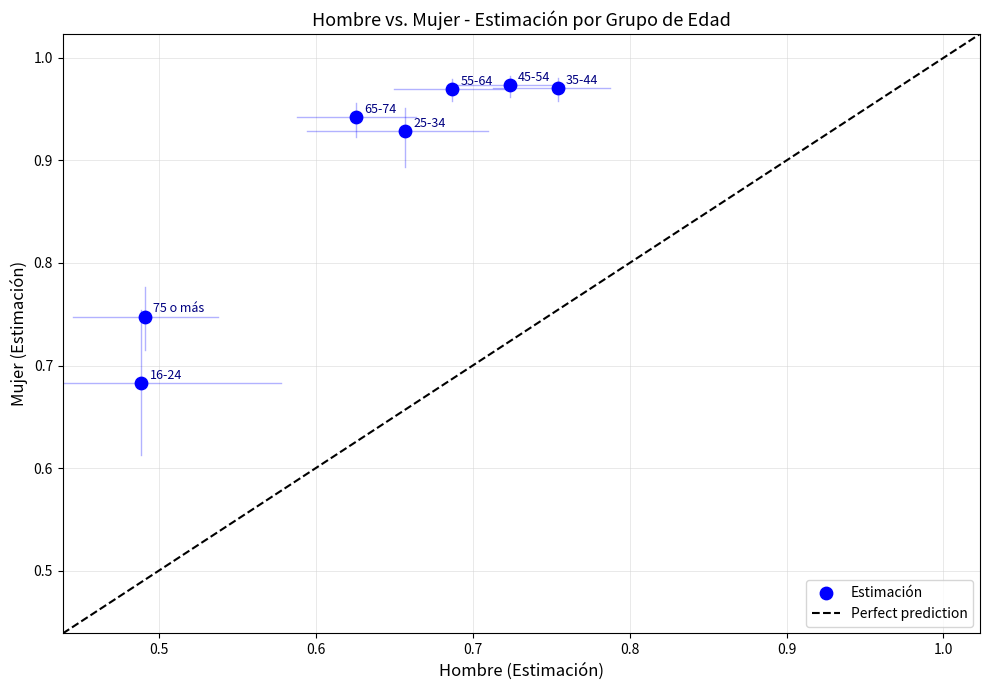

What is the range of X values (max minus min)?

0.3